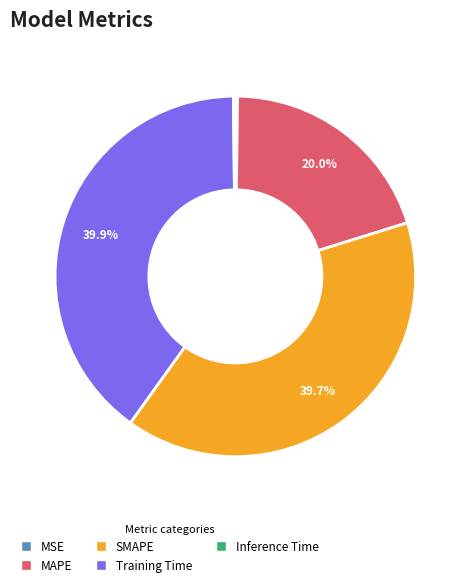

Combined, what portion of the pie is Training Time and MAPE?

59.9%